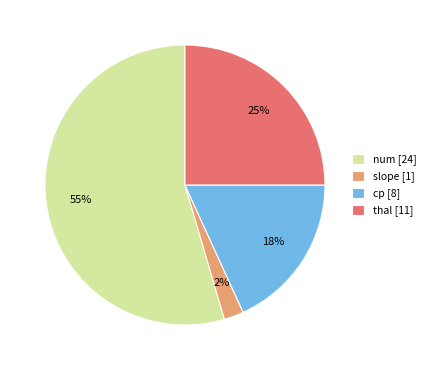

Which category has the smallest portion of the pie?

slope